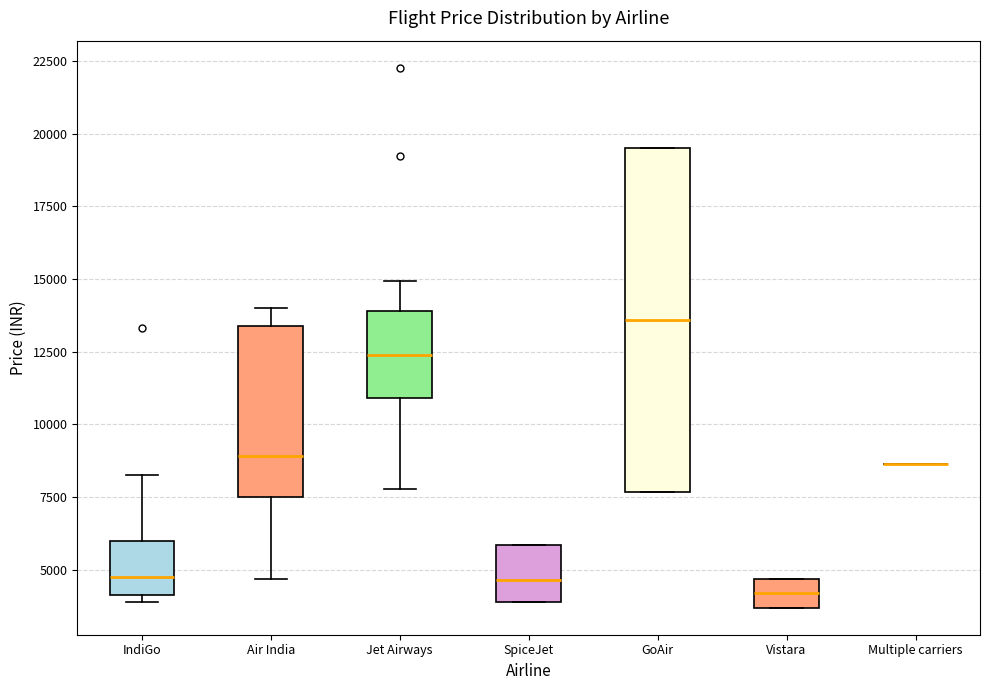

Comparing the boxes themselves (not the whiskers), which one is the tallest?

GoAir